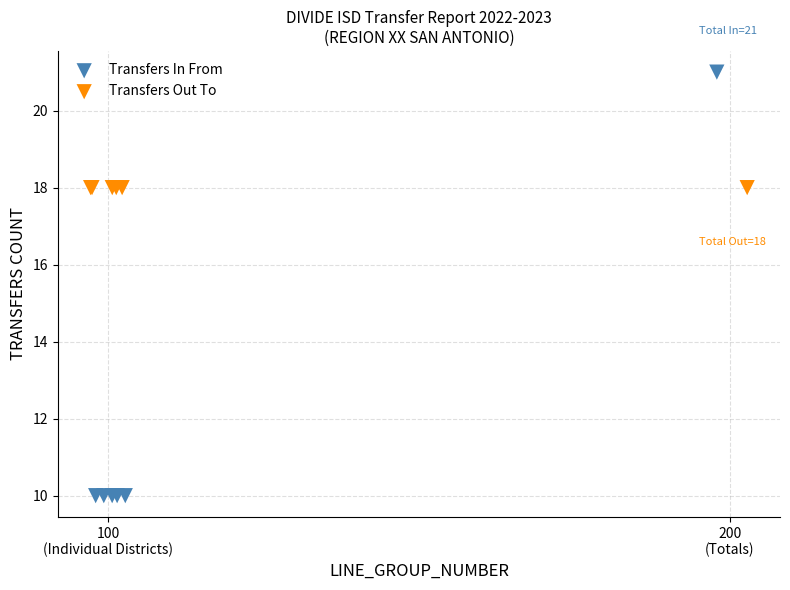

Which series reaches the minimum Y coordinate?

Transfers In From